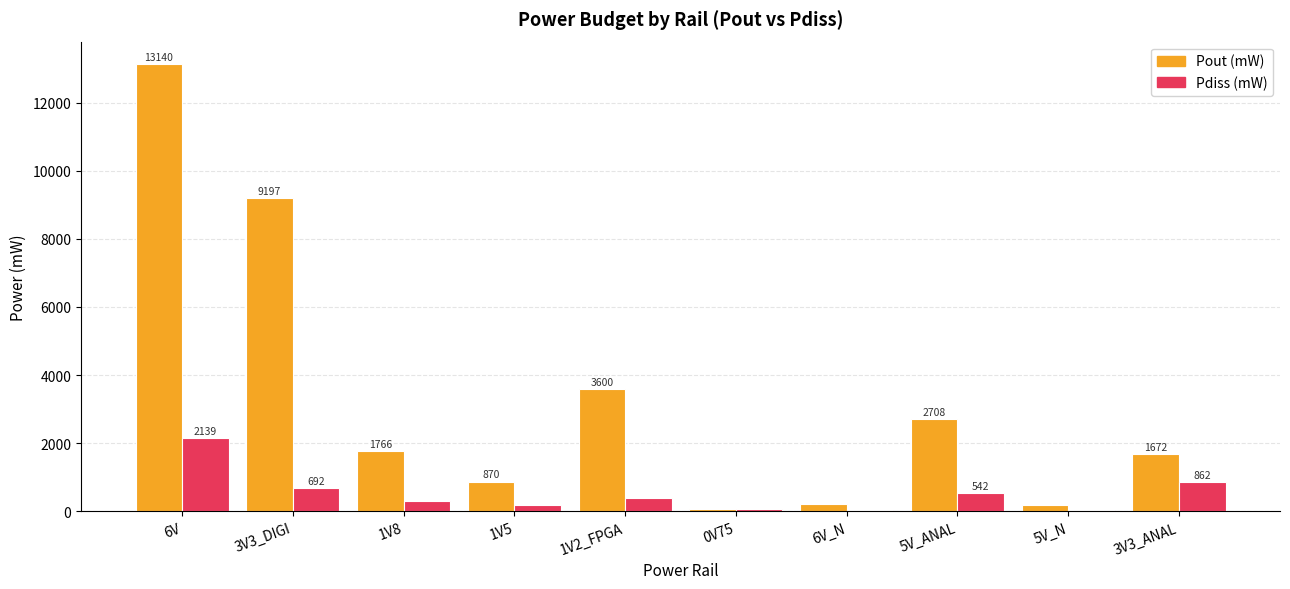

Read the Pdiss (mW) value at 1V2_FPGA.

400.0